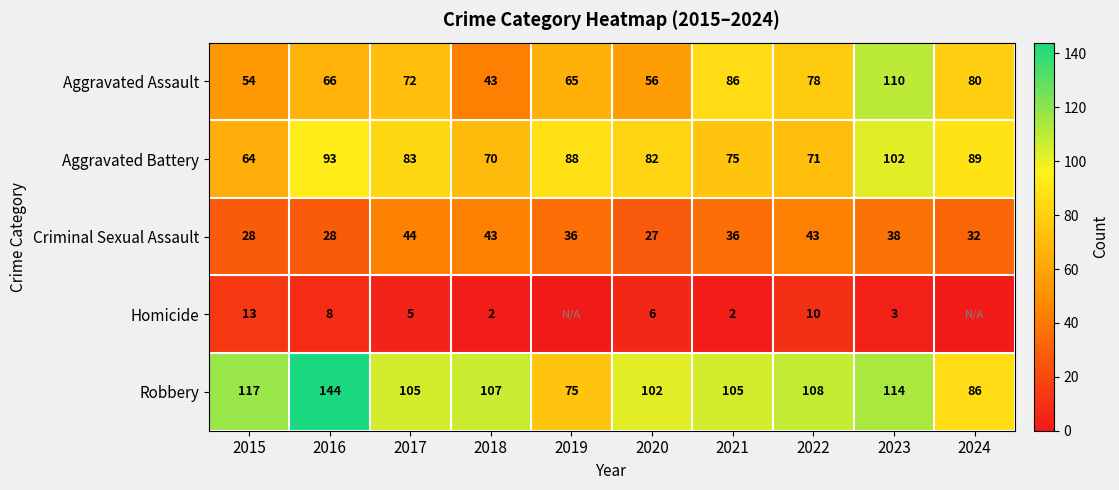

Between 2017 and 2023, which series saw the biggest shift?

Aggravated Assault